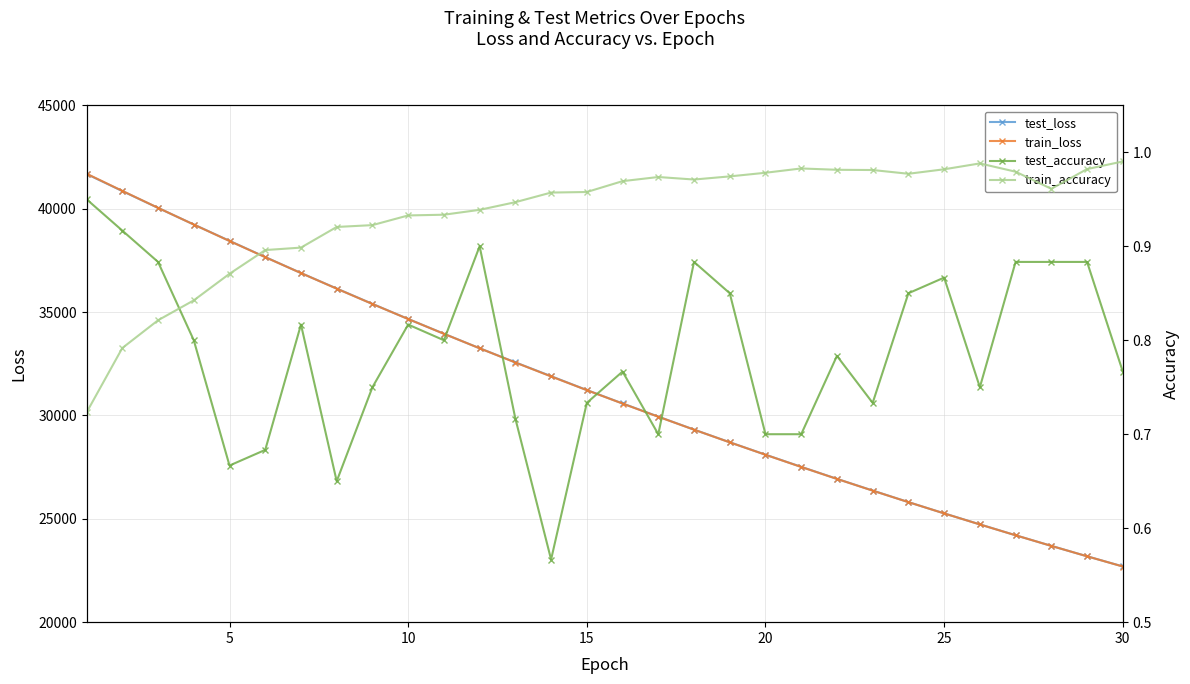

Rank the series by their maximum value, from highest to lowest.

train_loss, test_loss, train_accuracy, test_accuracy